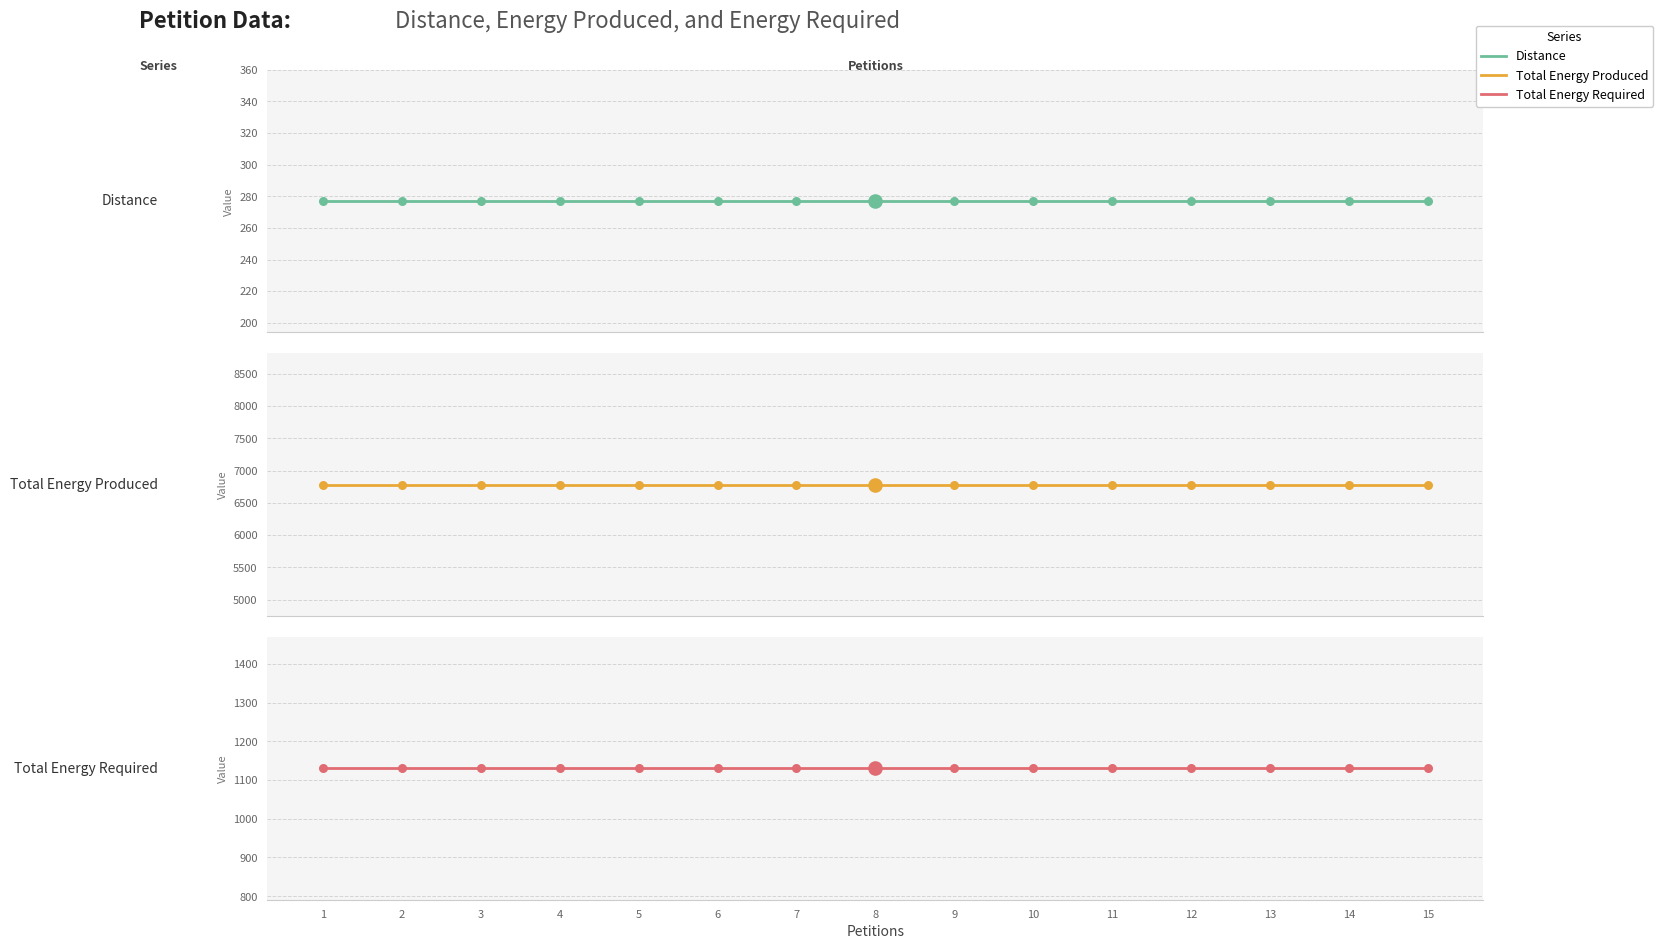

Is the value of Distance at 2 greater than the value of Total Energy Required at 2?

No